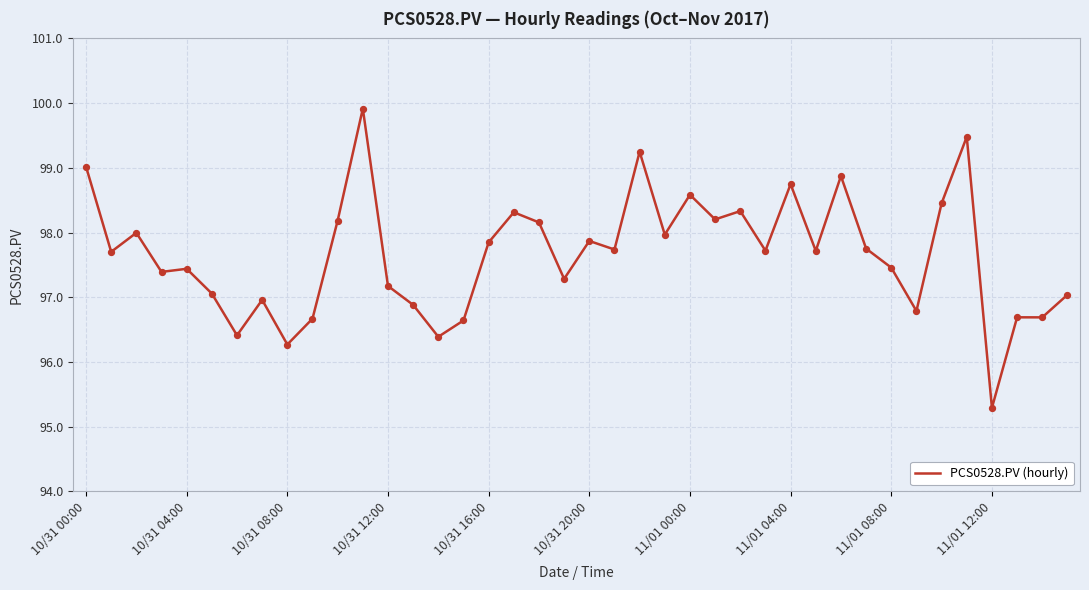

What is the maximum value shown in the chart?

99.9